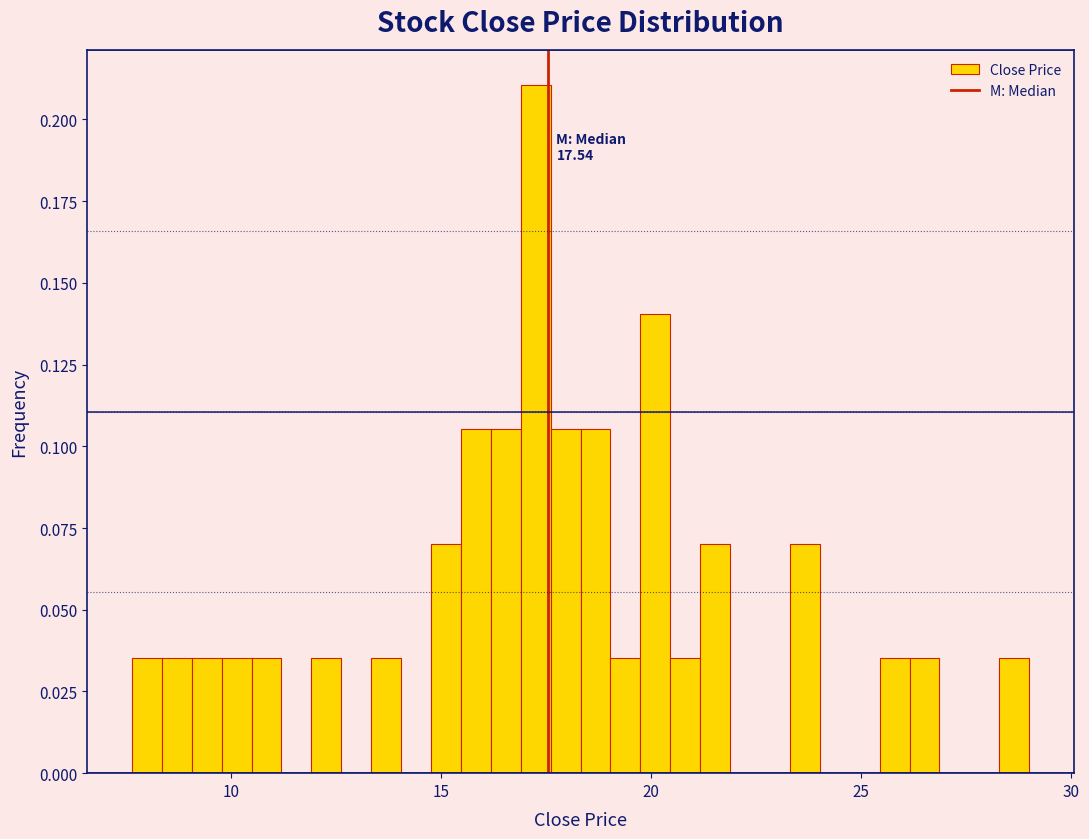

Around what value on the x-axis is the tallest bar? Give the approximate position of its centre, as read against the axis.

17.0